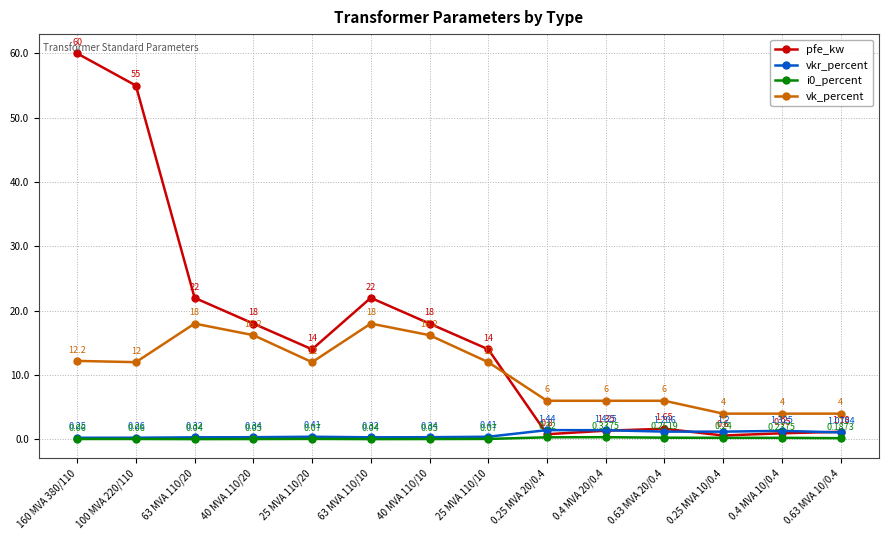

How many categories are shown in the chart?

14